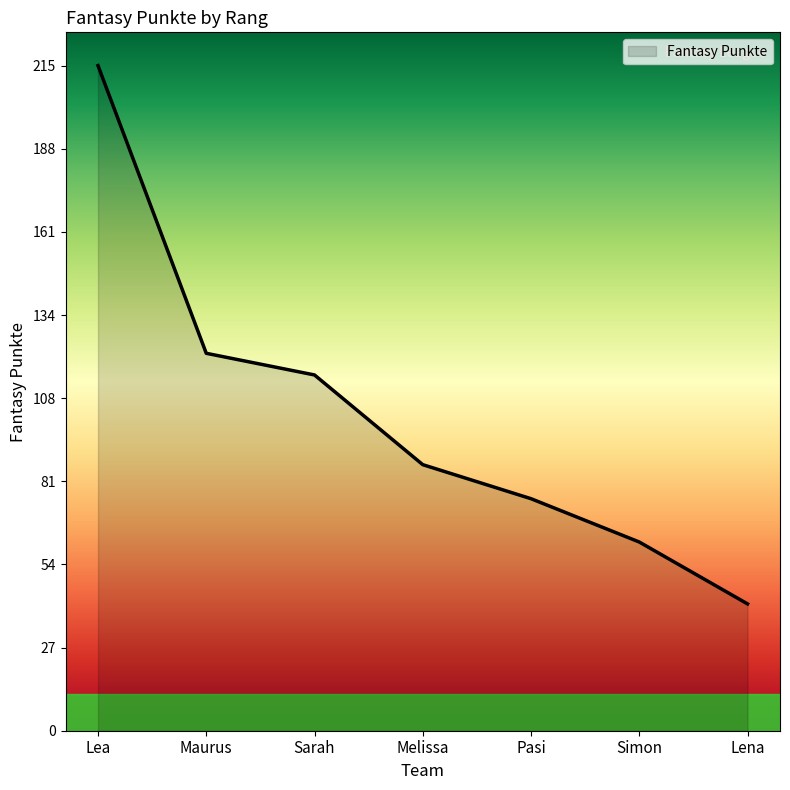

What is the approximate value at Simon, to the nearest 5?

60